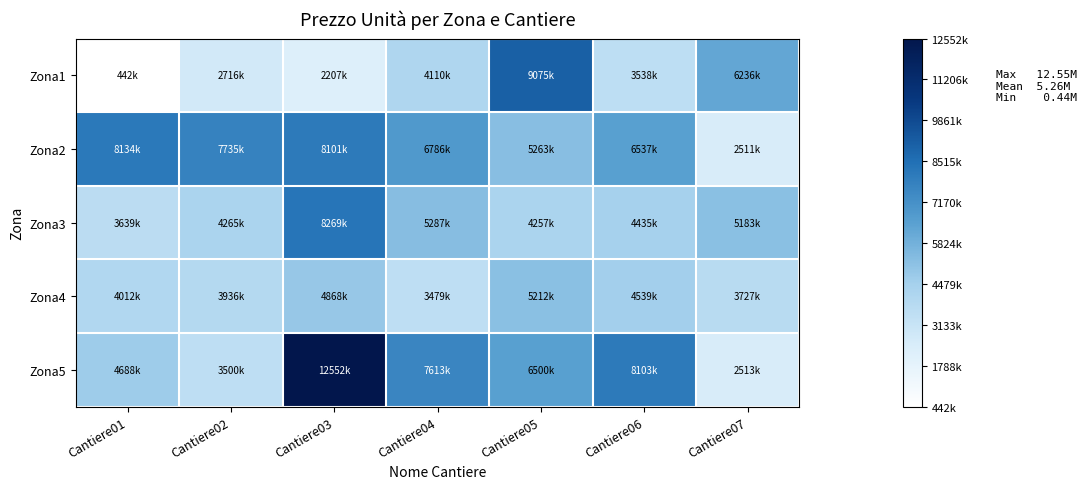

At how many categories does at least one series exceed 4933801?

7